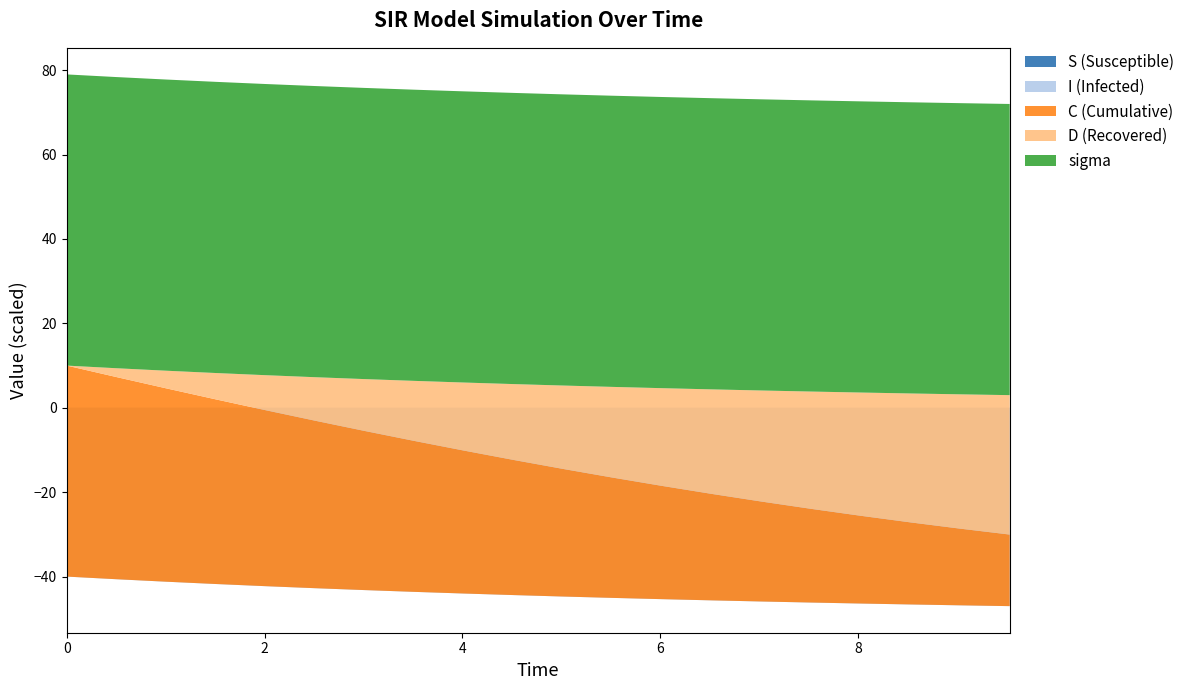

Reading right to left, transcribe all the data shown in this chart.

S: 9.531772575250836=1.0	9.03010033444816=1.0	8.528428093645484=1.0	8.02675585284281=1.0	7.525083612040134=1.0	7.023411371237458=1.0	6.521739130434782=1.0	6.020066889632107=1.0	5.518394648829432=1.0	5.016722408026756=1.0	4.51505016722408=1.0	4.013377926421405=1.0	3.511705685618729=1.0	3.0100334448160533=1.0	2.508361204013378=1.0	2.0066889632107023=1.0	1.5050167224080266=1.0	1.0033444816053512=1.0	0.5016722408026756=1.0	0.0=1.0
I: 9.531772575250836=0.0	9.03010033444816=0.0	8.528428093645484=0.0	8.02675585284281=0.0	7.525083612040134=0.0	7.023411371237458=0.0	6.521739130434782=0.0	6.020066889632107=0.0	5.518394648829432=0.0	5.016722408026756=0.0	4.51505016722408=0.0	4.013377926421405=0.0	3.511705685618729=0.0	3.0100334448160533=0.0	2.508361204013378=0.0	2.0066889632107023=0.0	1.5050167224080266=0.0	1.0033444816053512=0.0	0.5016722408026756=0.0	0.0=0.0
C: 9.531772575250836=0.2	9.03010033444816=0.2	8.528428093645484=0.2	8.02675585284281=0.2	7.525083612040134=0.2	7.023411371237458=0.2	6.521739130434782=0.3	6.020066889632107=0.3	5.518394648829432=0.3	5.016722408026756=0.3	4.51505016722408=0.3	4.013377926421405=0.3	3.511705685618729=0.4	3.0100334448160533=0.4	2.508361204013378=0.4	2.0066889632107023=0.4	1.5050167224080266=0.4	1.0033444816053512=0.5	0.5016722408026756=0.5	0.0=0.5
D: 9.531772575250836=0.8	9.03010033444816=0.8	8.528428093645484=0.8	8.02675585284281=0.8	7.525083612040134=0.8	7.023411371237458=0.8	6.521739130434782=0.7	6.020066889632107=0.7	5.518394648829432=0.7	5.016722408026756=0.7	4.51505016722408=0.7	4.013377926421405=0.7	3.511705685618729=0.6	3.0100334448160533=0.6	2.508361204013378=0.6	2.0066889632107023=0.6	1.5050167224080266=0.6	1.0033444816053512=0.5	0.5016722408026756=0.5	0.0=0.5
sigma: 9.531772575250836=0.7	9.03010033444816=0.7	8.528428093645484=0.7	8.02675585284281=0.7	7.525083612040134=0.7	7.023411371237458=0.7	6.521739130434782=0.7	6.020066889632107=0.7	5.518394648829432=0.7	5.016722408026756=0.7	4.51505016722408=0.7	4.013377926421405=0.7	3.511705685618729=0.7	3.0100334448160533=0.7	2.508361204013378=0.7	2.0066889632107023=0.7	1.5050167224080266=0.7	1.0033444816053512=0.7	0.5016722408026756=0.7	0.0=0.7